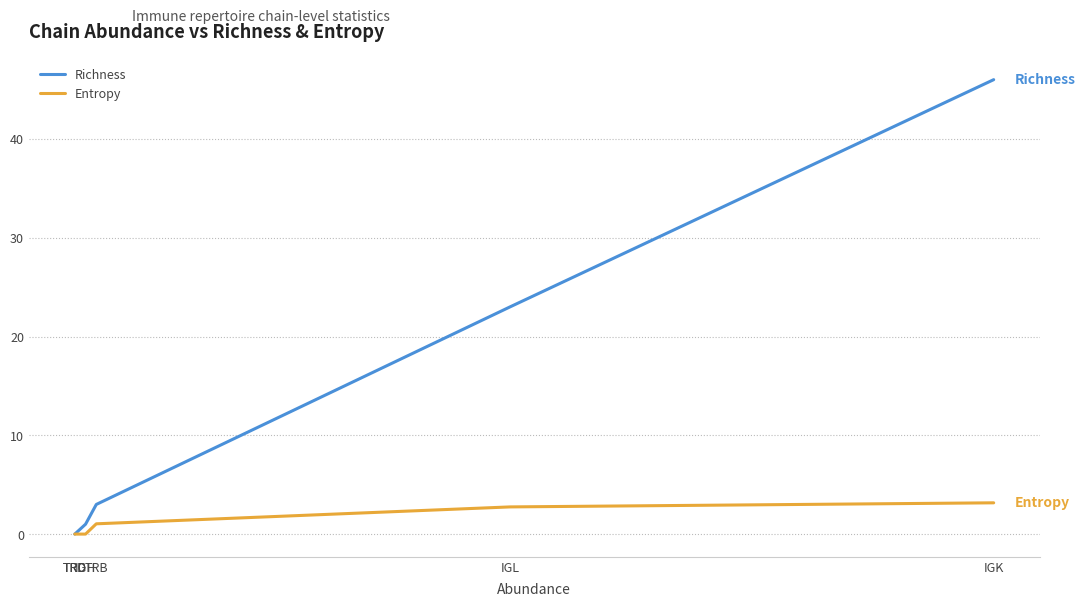

True or false: Entropy and Richness intersect in this chart.

False